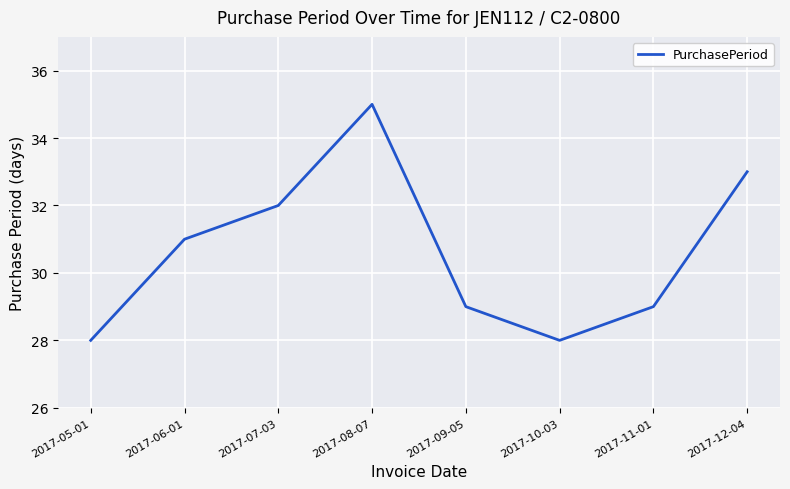

What is the average value?

31